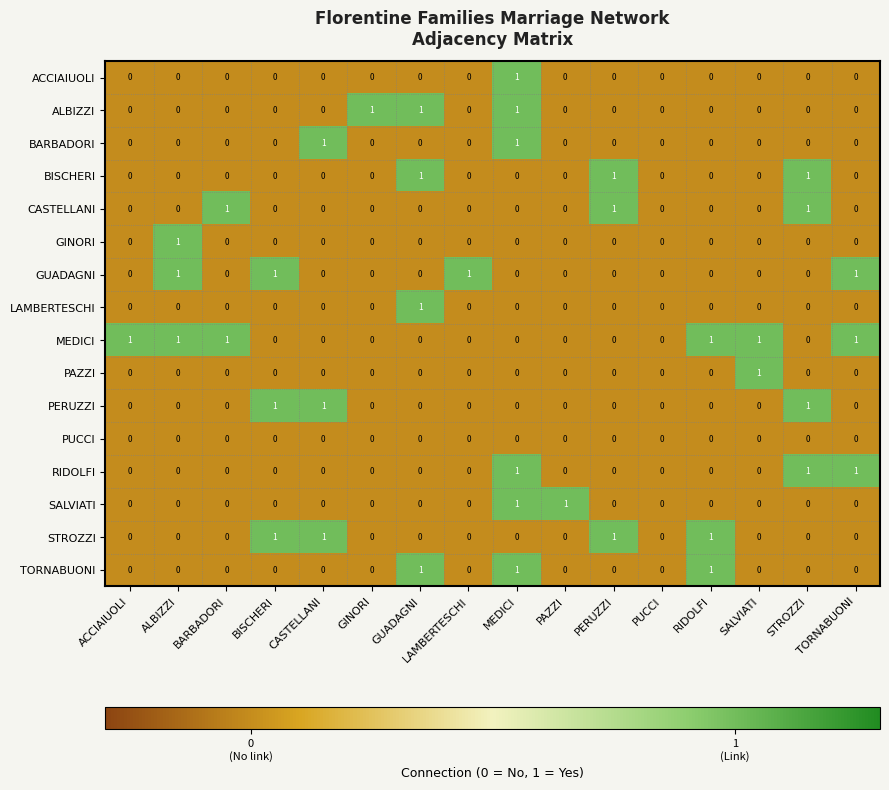

What is the total value across all series at TORNABUONI?

3